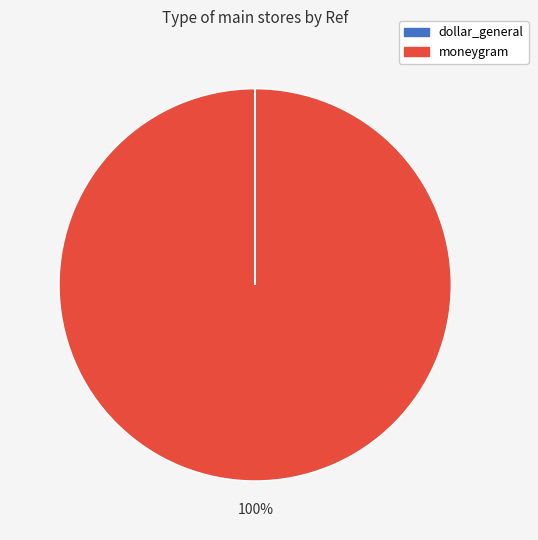

To the nearest percent, what portion does moneygram represent?

100%